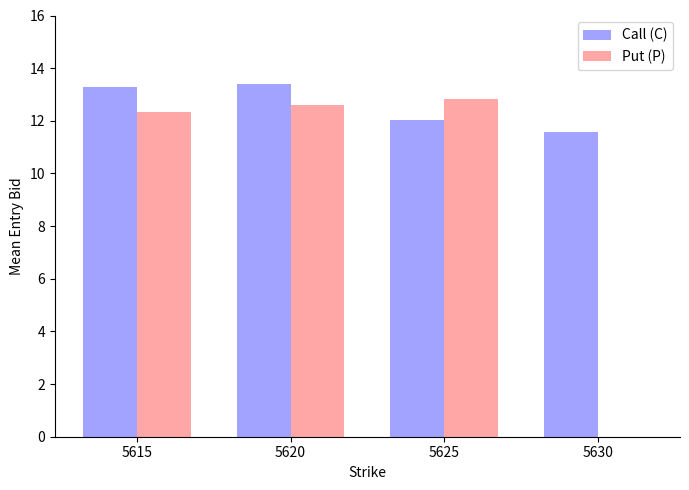

How many groups of bars are there?

4